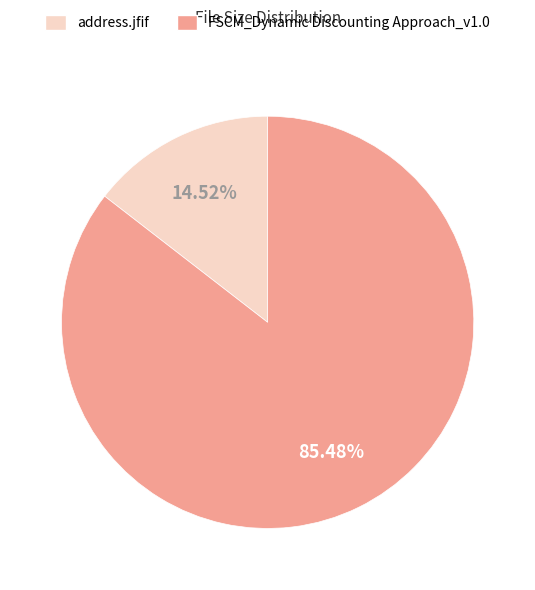

Does any single category account for the majority?

Yes